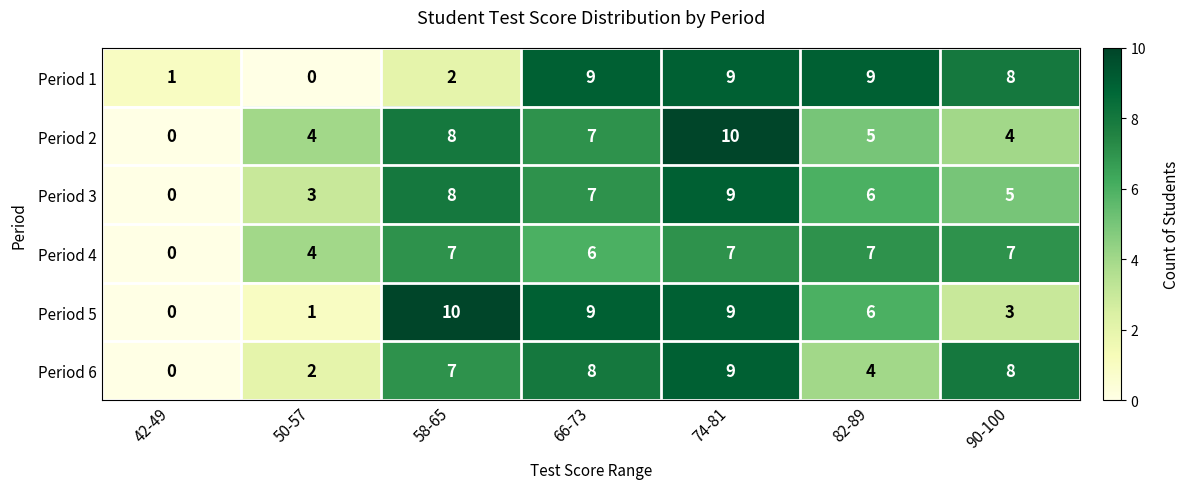

What is the total value across all series at 50-57?

14